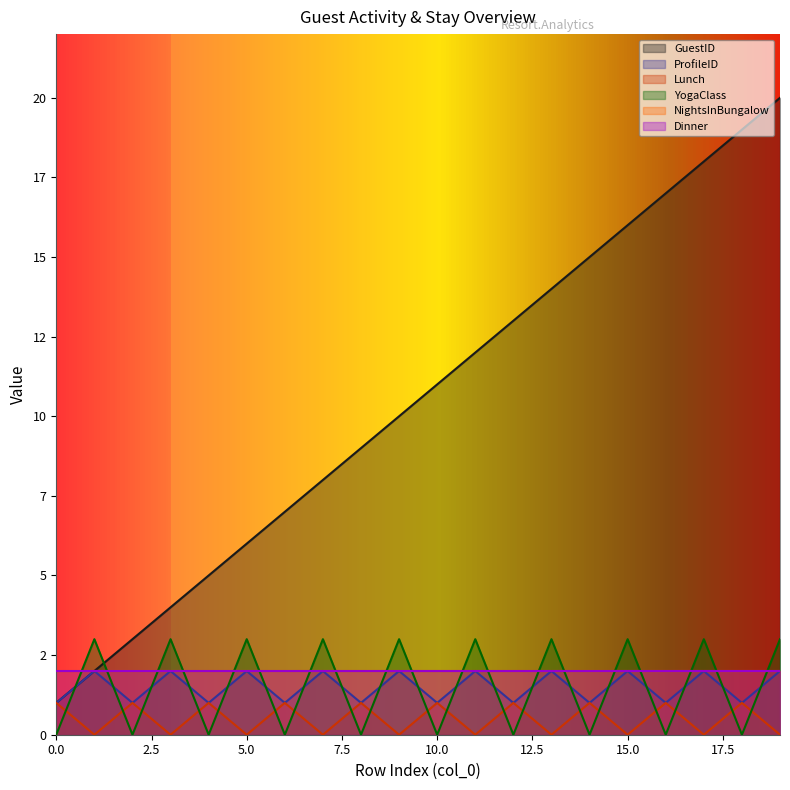

Does the chart display data point markers on the line(s)?

No